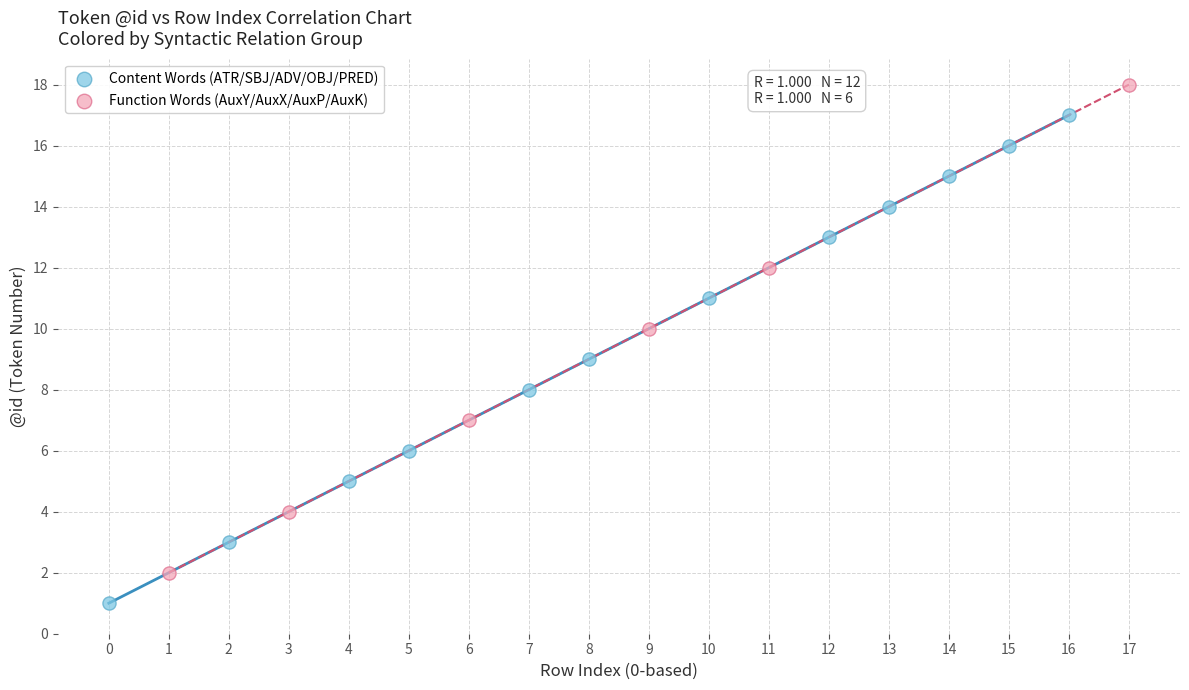

Which series contains the highest Y value?

Function Words (AuxY/AuxX/AuxP/AuxK)